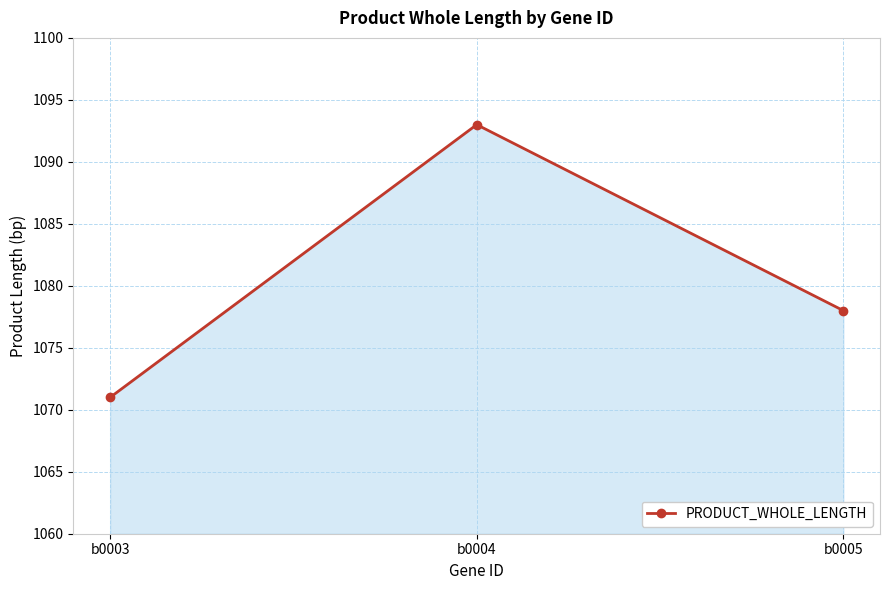

How many data points does each series have?

3